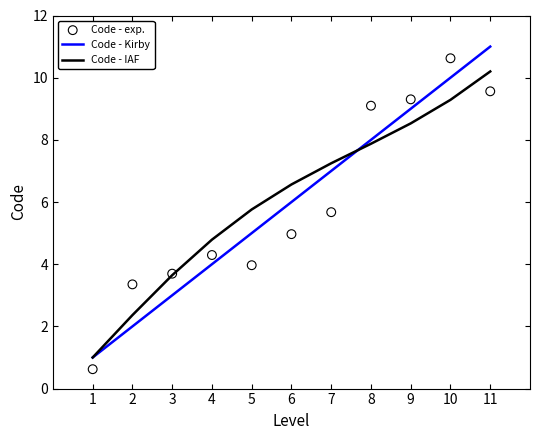

At which category is the sum across all series the highest?

11